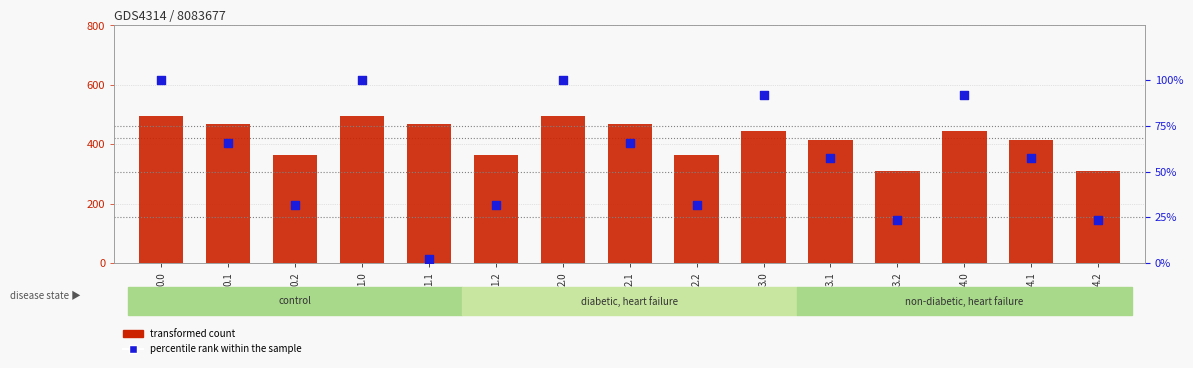

What is the total value across all series at 3.2?

334.9